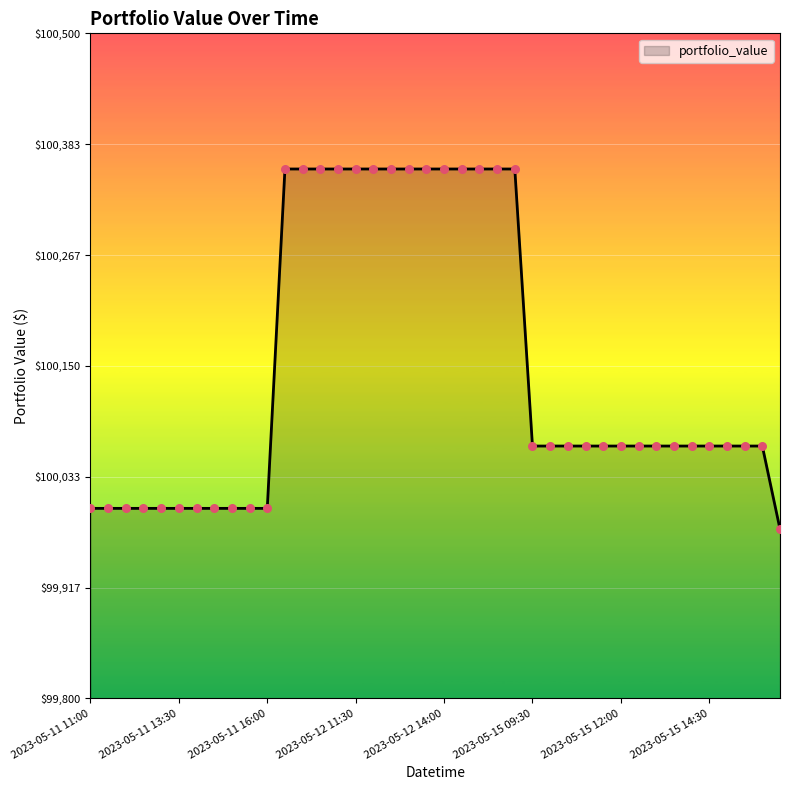

What is the difference between the maximum and minimum values?

379.1